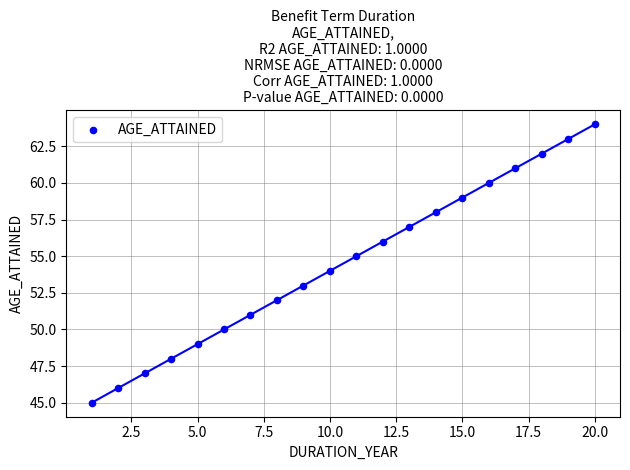

What is the range of X values (max minus min)?

19